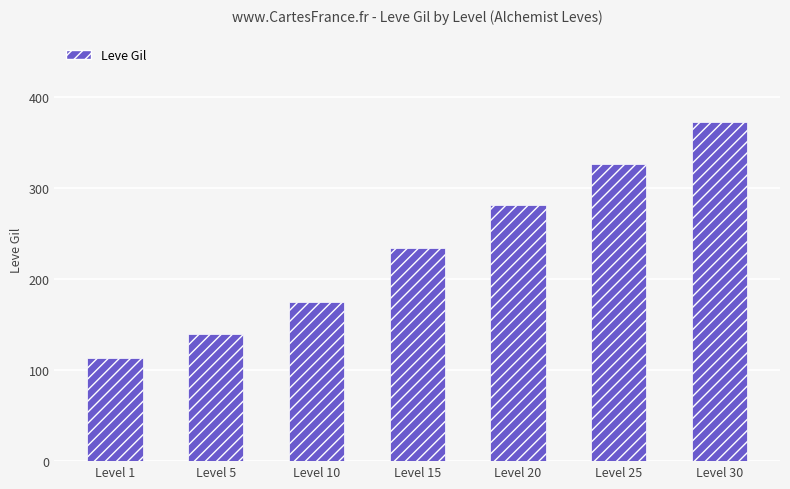

List the labels in order of value, smallest first.

Level 1, Level 5, Level 10, Level 15, Level 20, Level 25, Level 30